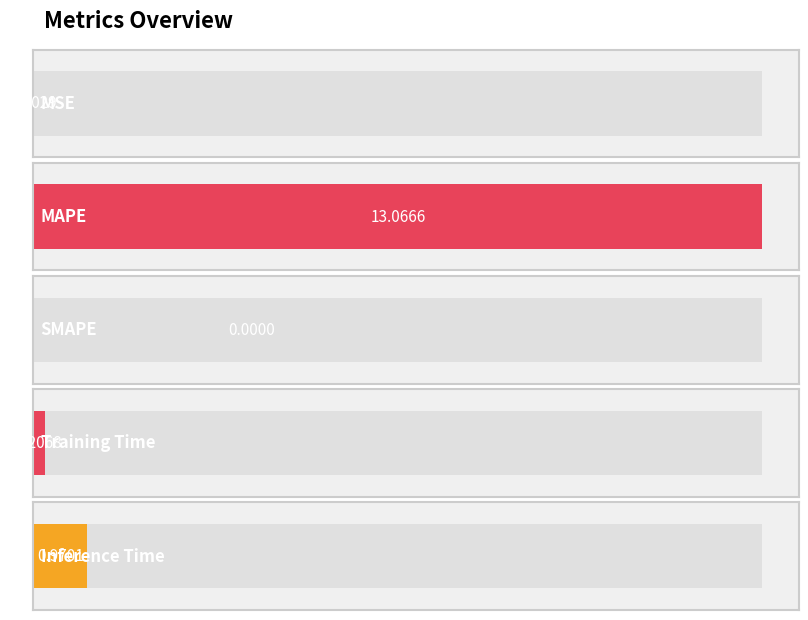

At which category does the chart reach its minimum across all series?

SMAPE